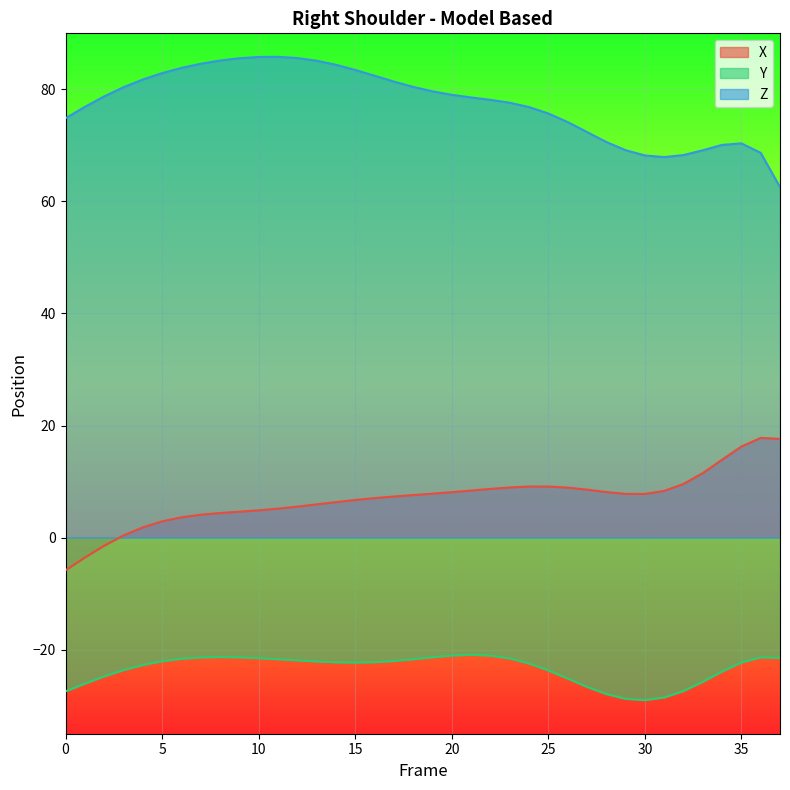

Rank the series by their maximum value, from highest to lowest.

Z, X, Y